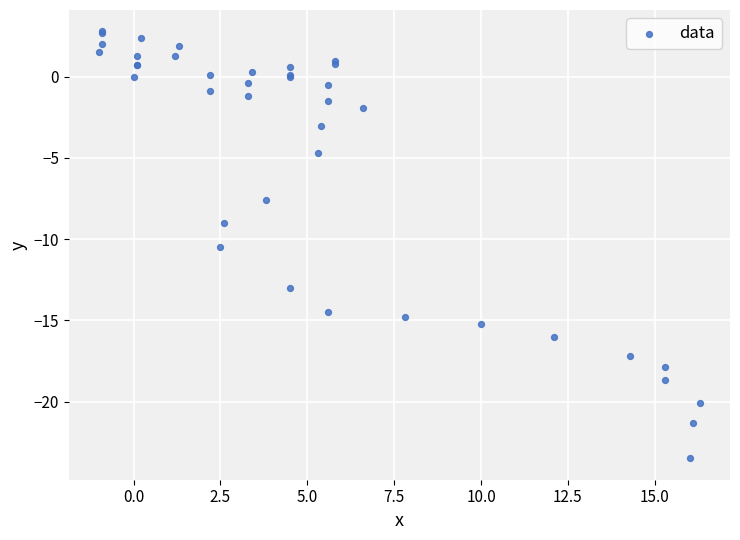

What Y value in the scatter plot is closest to -10?

-10.5